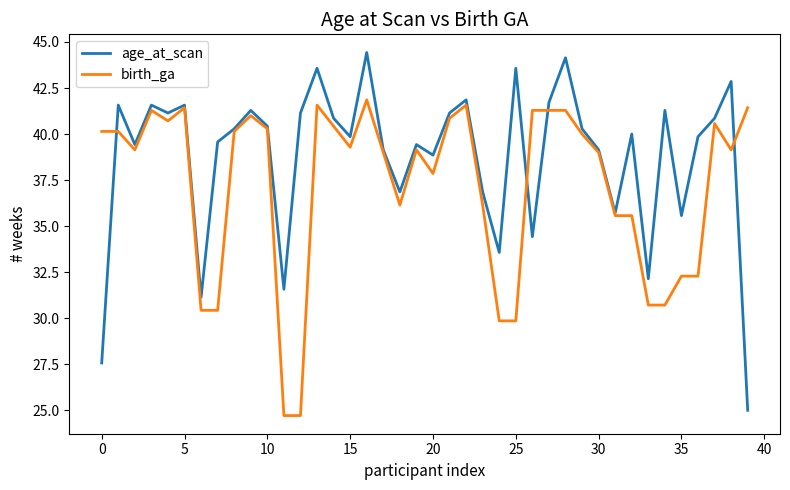

What is the maximum value for age_at_scan?

44.4